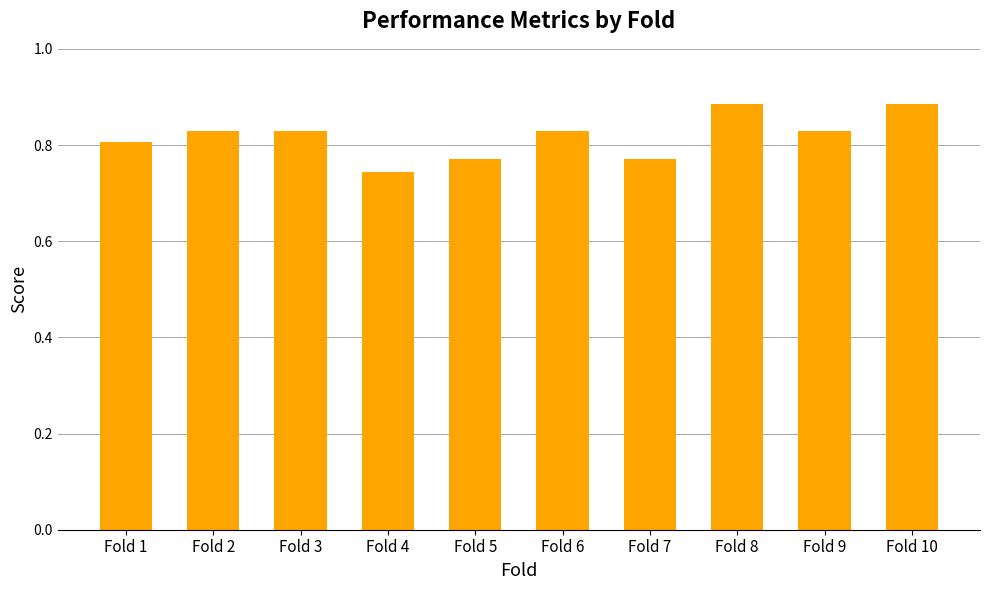

Which category has the lowest value across all series?

Fold 4